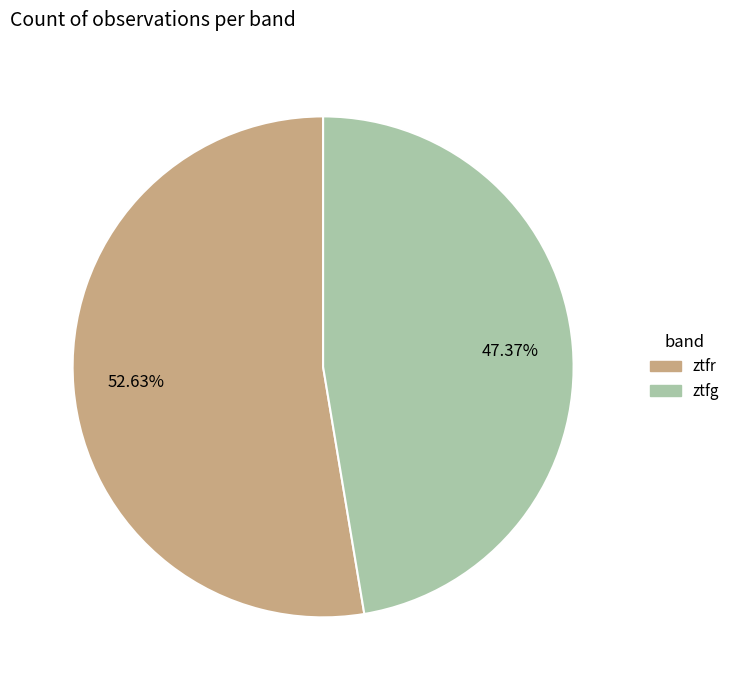

Does ztfg account for over 50% of the chart?

No